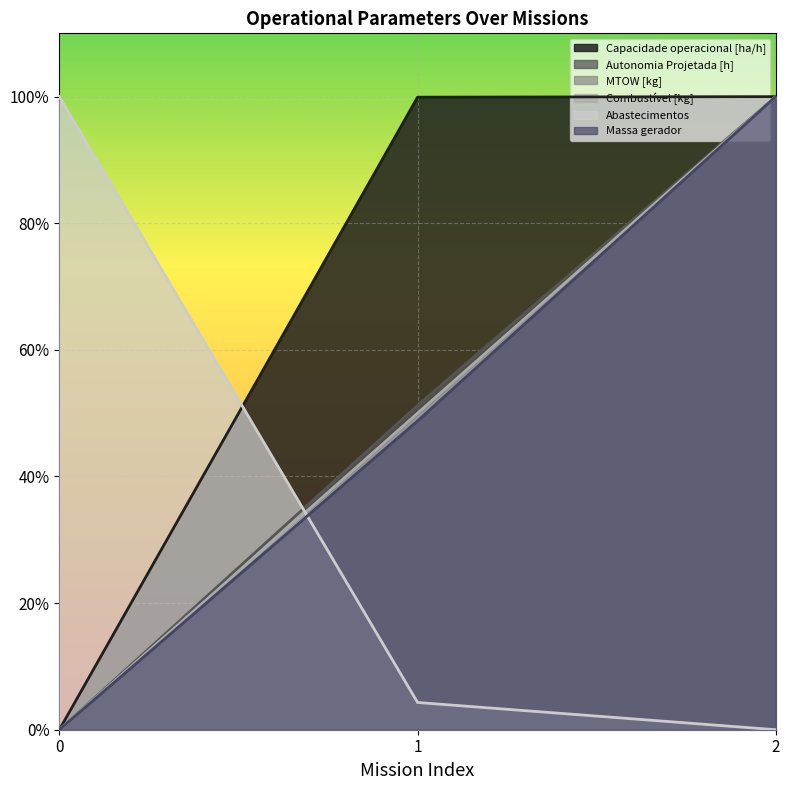

Which series has the largest total across all categories?

Capacidade operacional [ha/h]